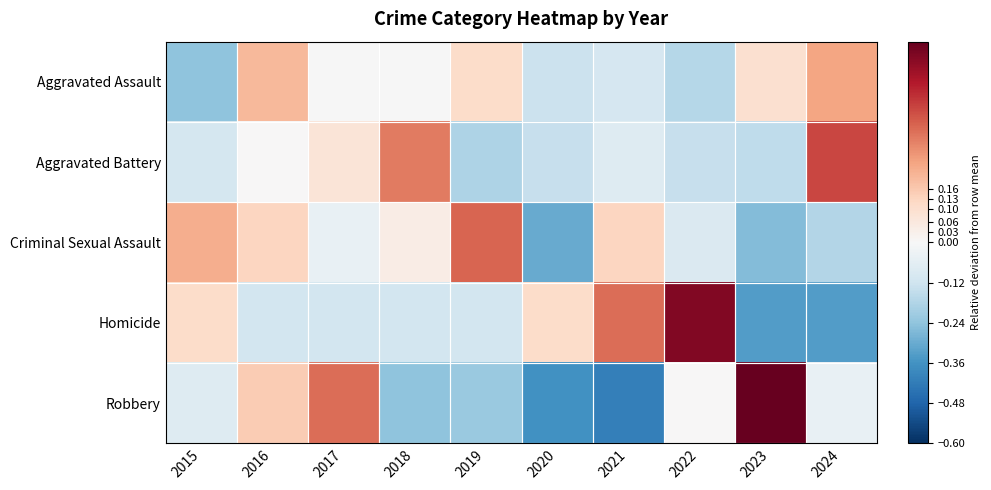

Which series has the widest spread of values?

Robbery